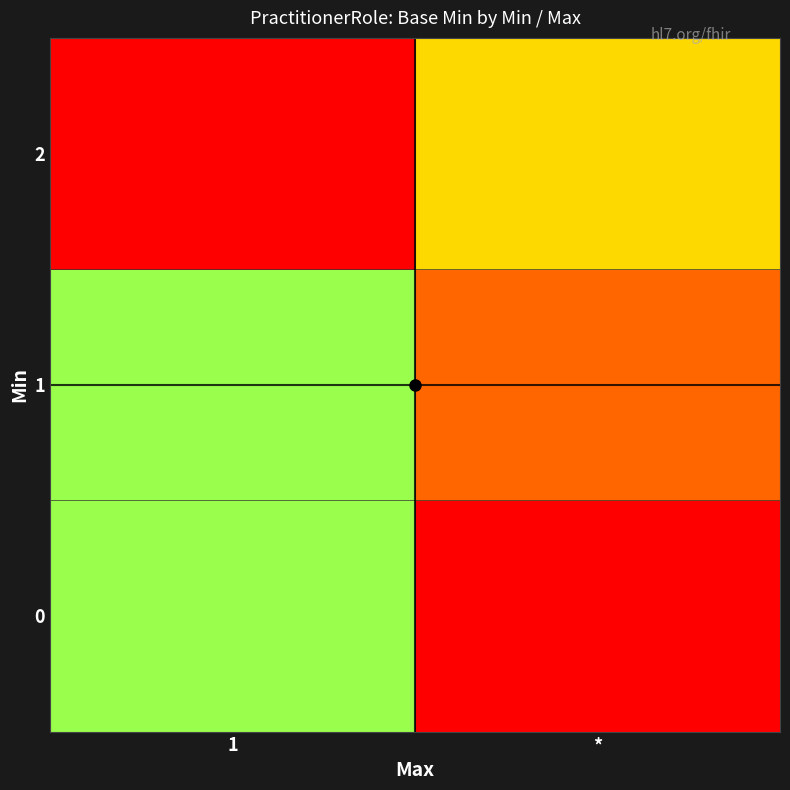

Which series has the largest total across all categories?

row_1